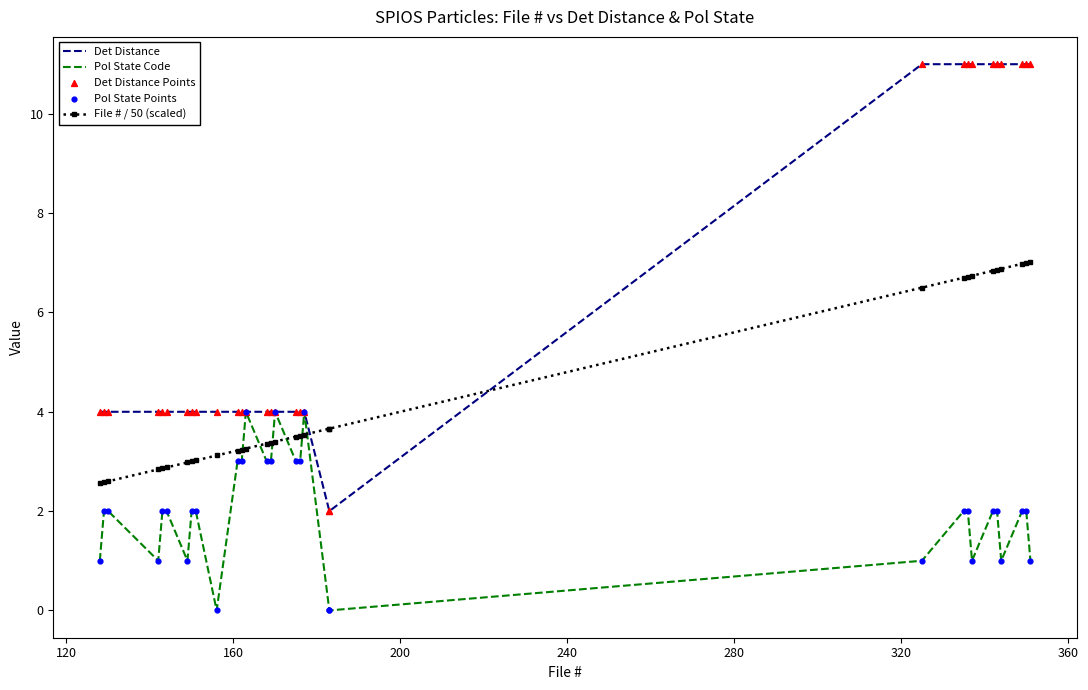

Which series reaches the maximum Y coordinate?

Det Distance